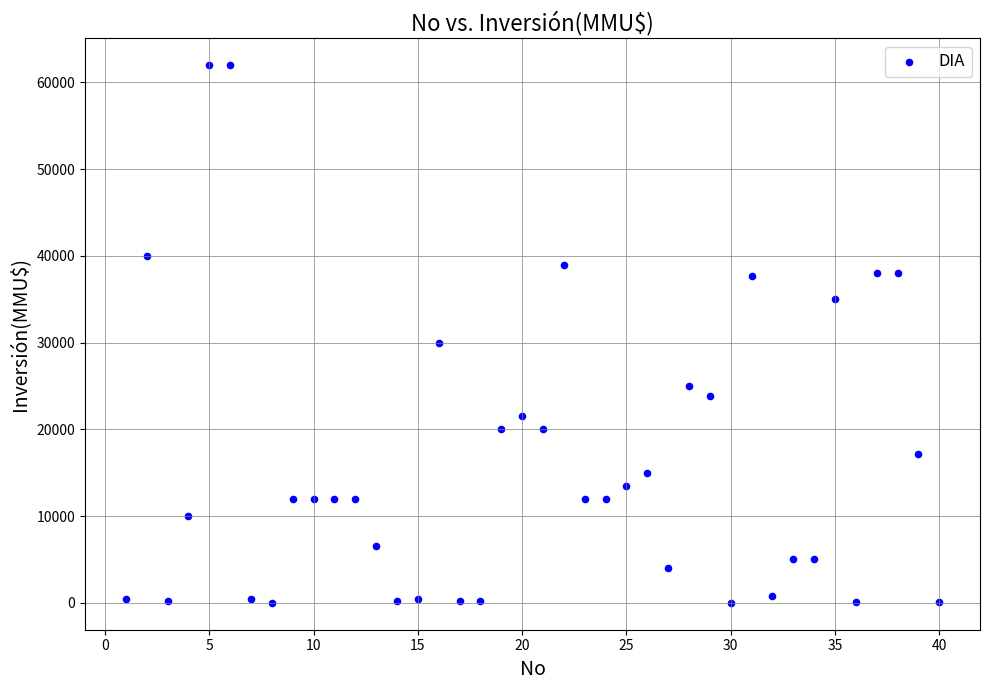

What Y value in the scatter plot is closest to 31000?

30000